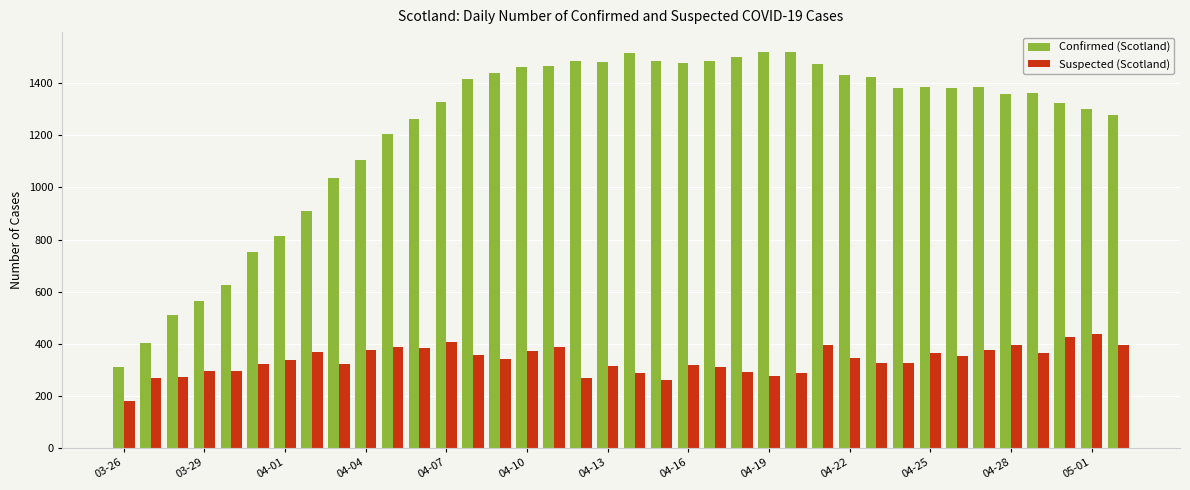

Rank the series by their maximum value, from highest to lowest.

Confirmed (Scotland), Suspected (Scotland)